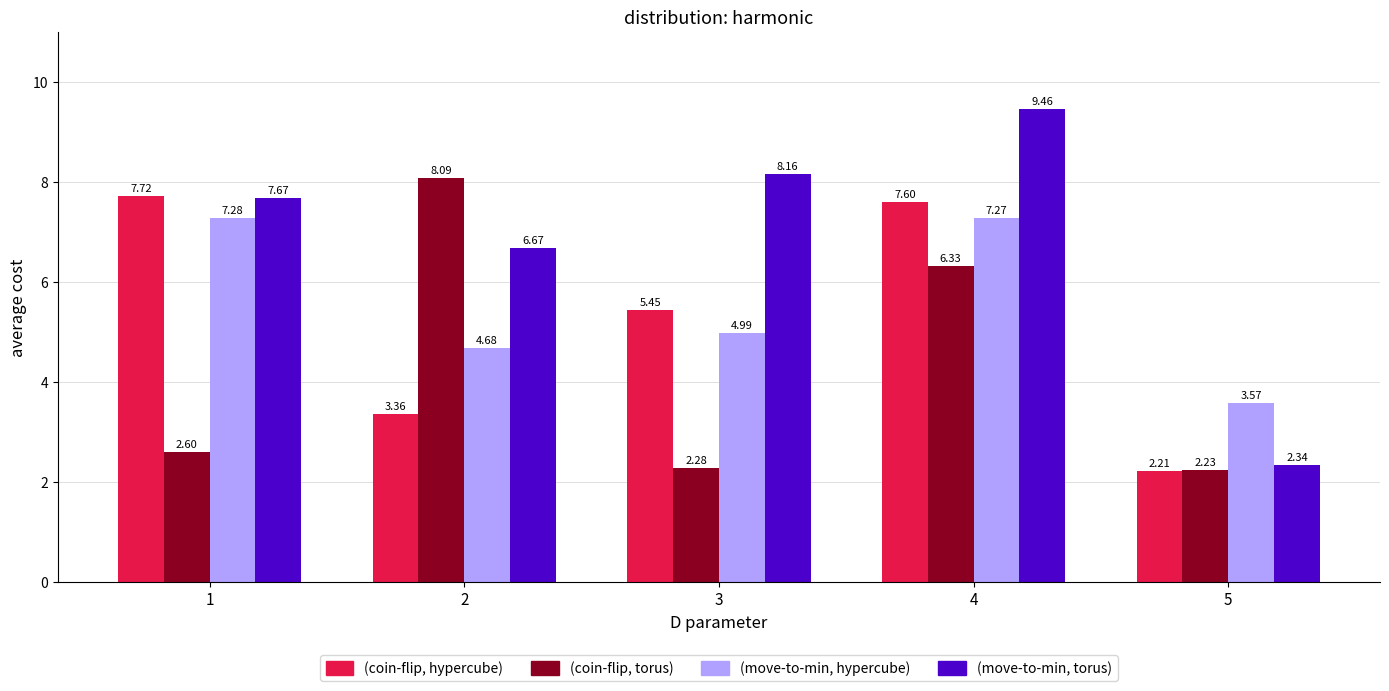

At which category is the sum across all series the highest?

4